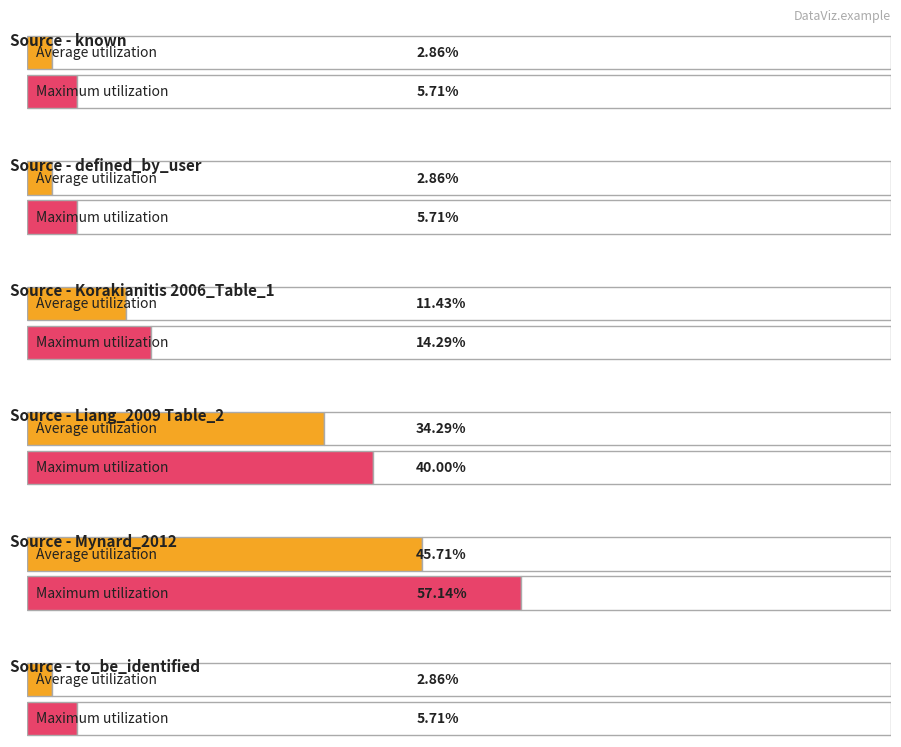

Which series has the largest total across all categories?

Maximum utilization